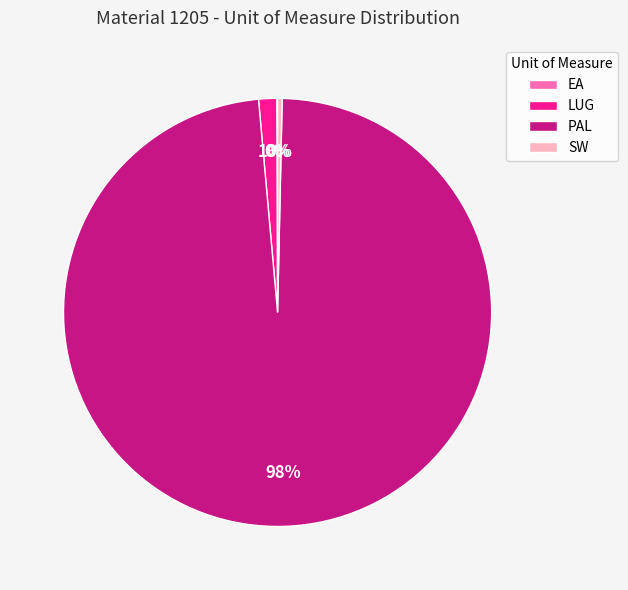

To the nearest percent, what portion does LUG represent?

1%